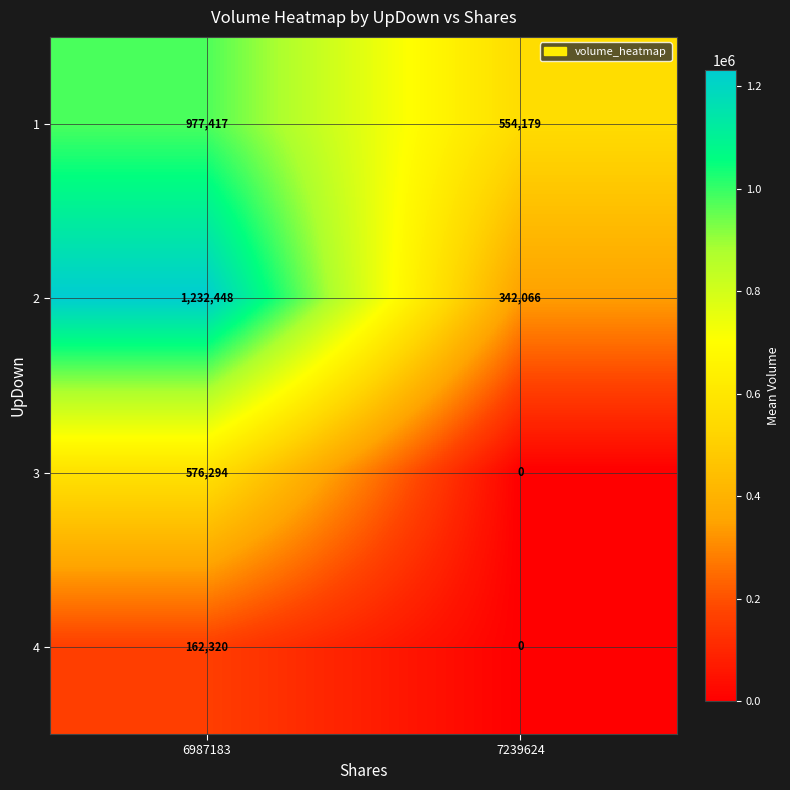

Is it true that 4 equals 70742 at 7239624?

False